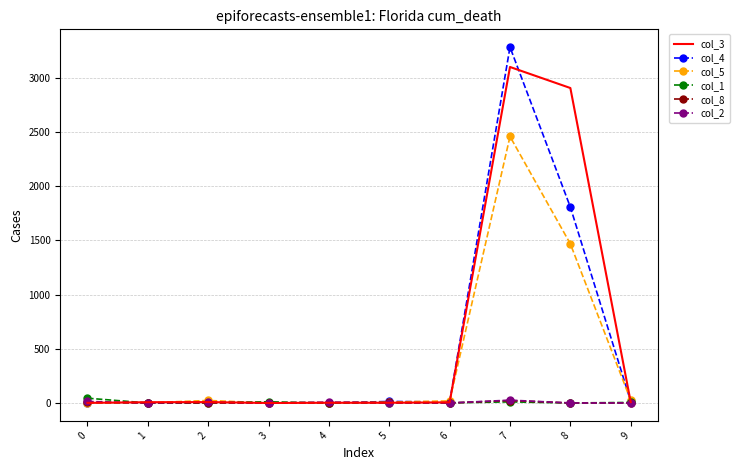

What is the maximum value shown in the chart?

3281